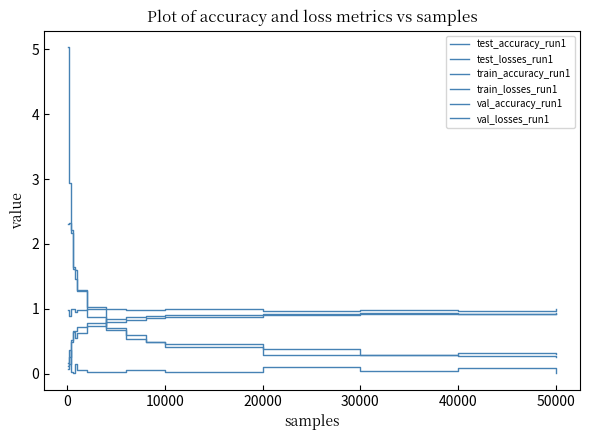

At which category does the chart reach its minimum across all series?

20000